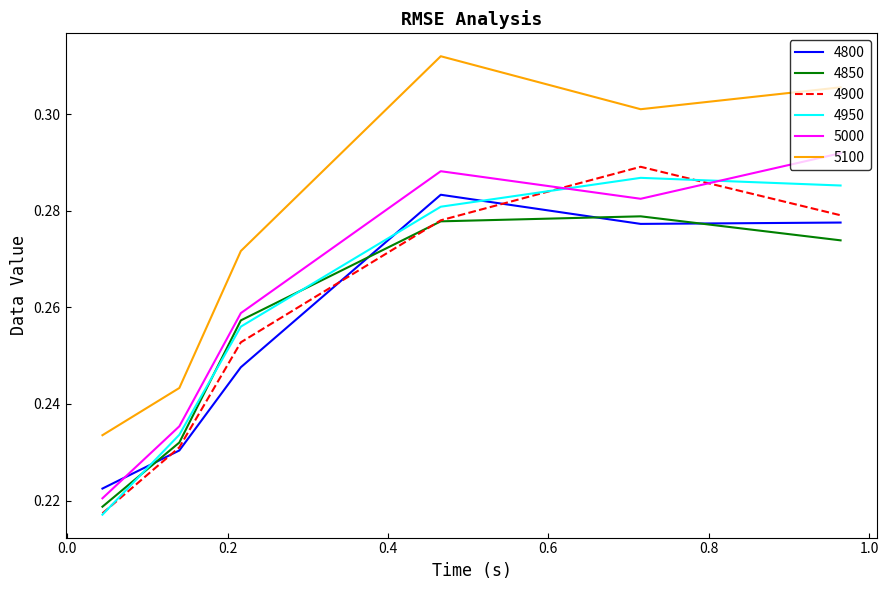

What is the sum of all 5100 values?

1.7